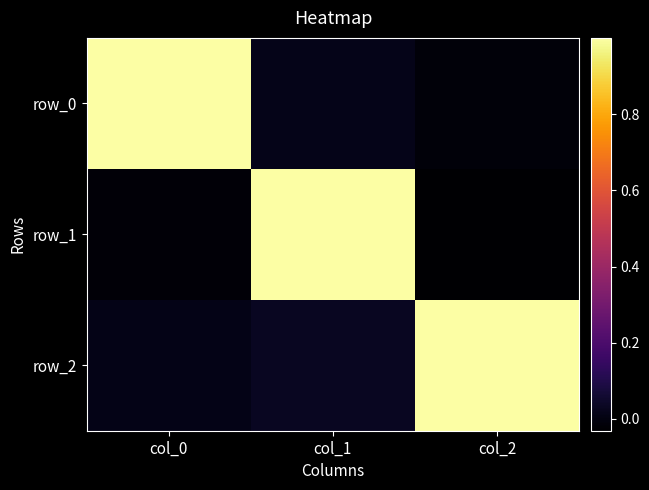

How many data points does each series have?

3